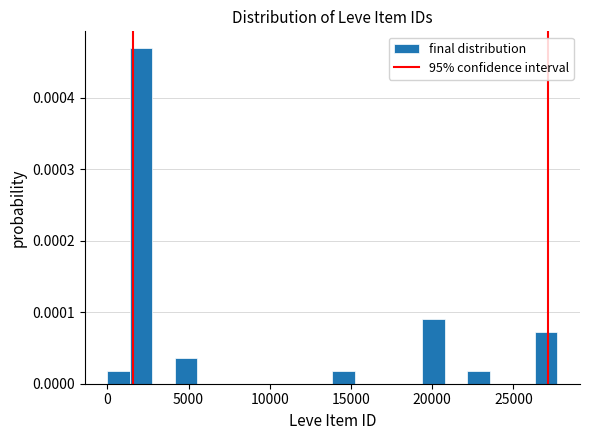

Read against the x-axis, roughly where is the centre of the tallest bar?

2000